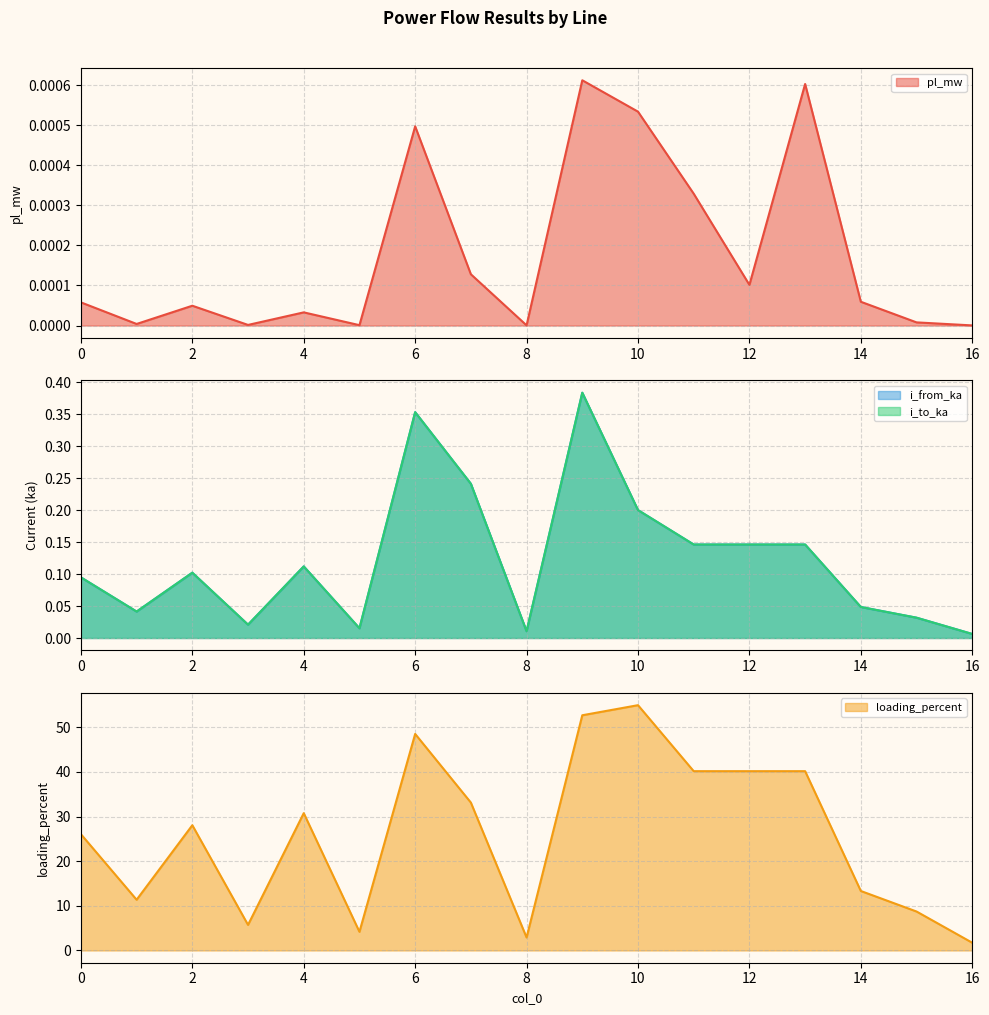

What is the average value of the loading_percent series?

26.0